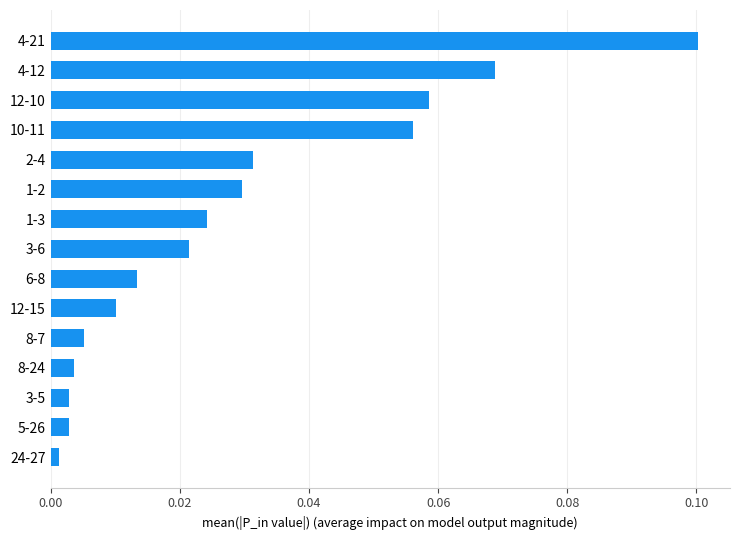

What is the change in value from 6-8 to 4-12?

+0.1